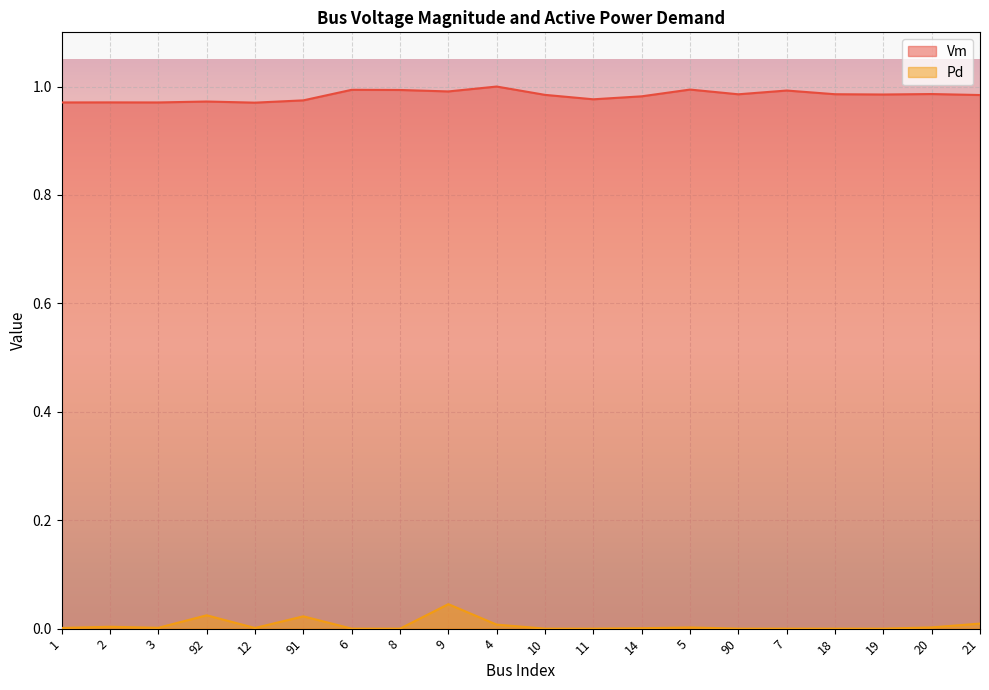

Which series has the widest spread of values?

Pd